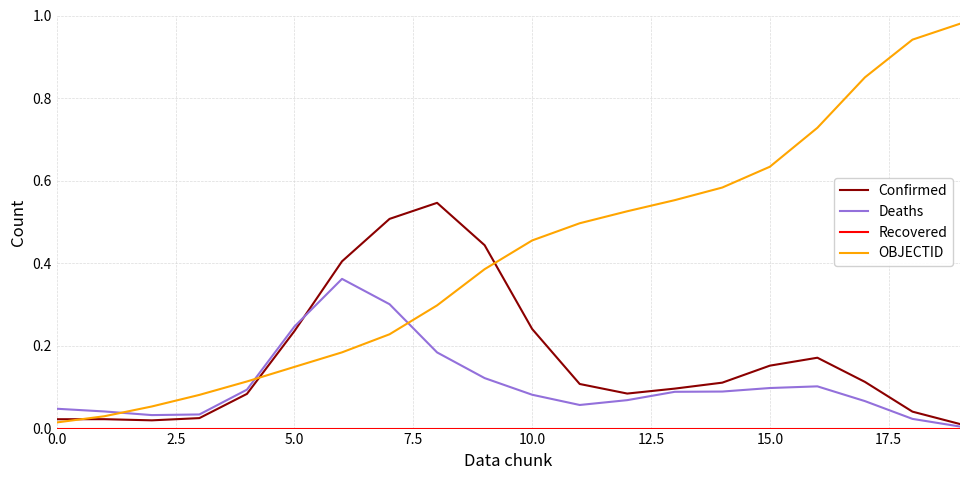

Is this an area chart (filled region under the line)?

No